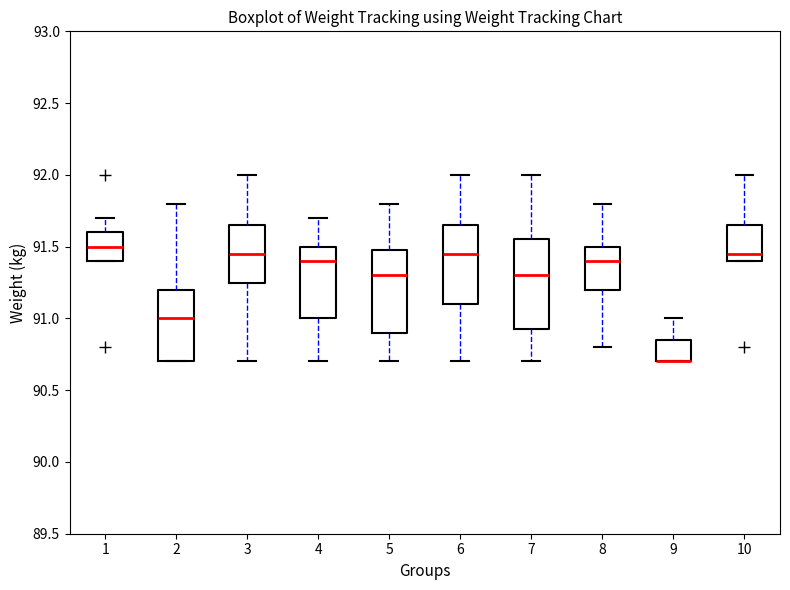

Reading left to right, transcribe this box plot: for each box, give where its median line is, the range the box spans, and where its two whiskers end, as read against the y-axis. The values are not printed on the chart, so give them approximately, as read against the axis.

1: median 91.50, box 91.40 to 91.60, whiskers 91.40 to 91.70
2: median 91.00, box 90.70 to 91.20, whiskers 90.70 to 91.80
3: median 91.45, box 91.25 to 91.65, whiskers 90.70 to 92.00
4: median 91.40, box 91.00 to 91.50, whiskers 90.70 to 91.70
5: median 91.30, box 90.90 to 91.50, whiskers 90.70 to 91.80
6: median 91.45, box 91.10 to 91.65, whiskers 90.70 to 92.00
7: median 91.30, box 90.95 to 91.55, whiskers 90.70 to 92.00
8: median 91.40, box 91.20 to 91.50, whiskers 90.80 to 91.80
9: median 90.70 (drawn on the box's lower edge), box 90.70 to 90.85, whiskers 90.70 to 91.00
10: median 91.45, box 91.40 to 91.65, whiskers 91.40 to 92.00